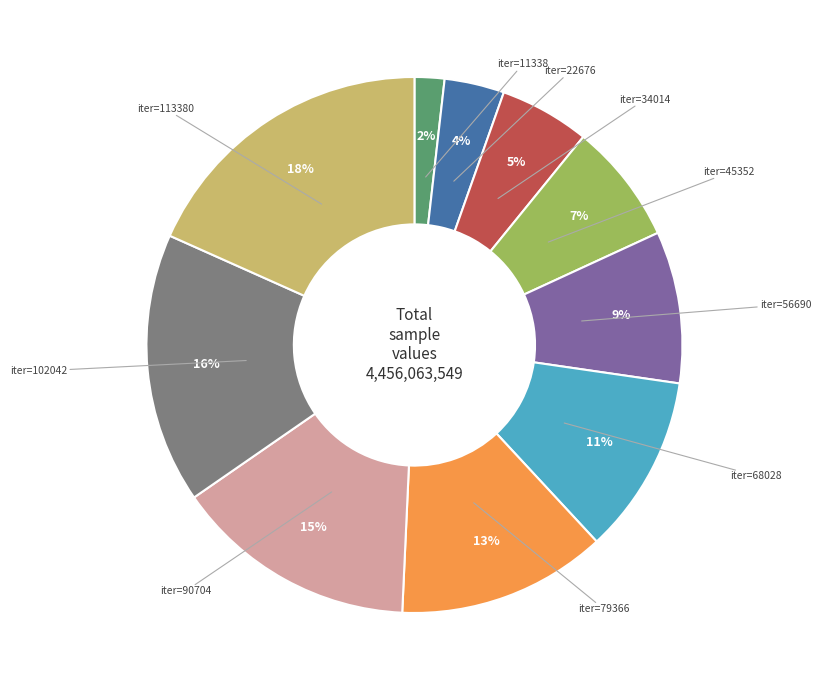

To the nearest percent, what is the average slice percentage?

10%